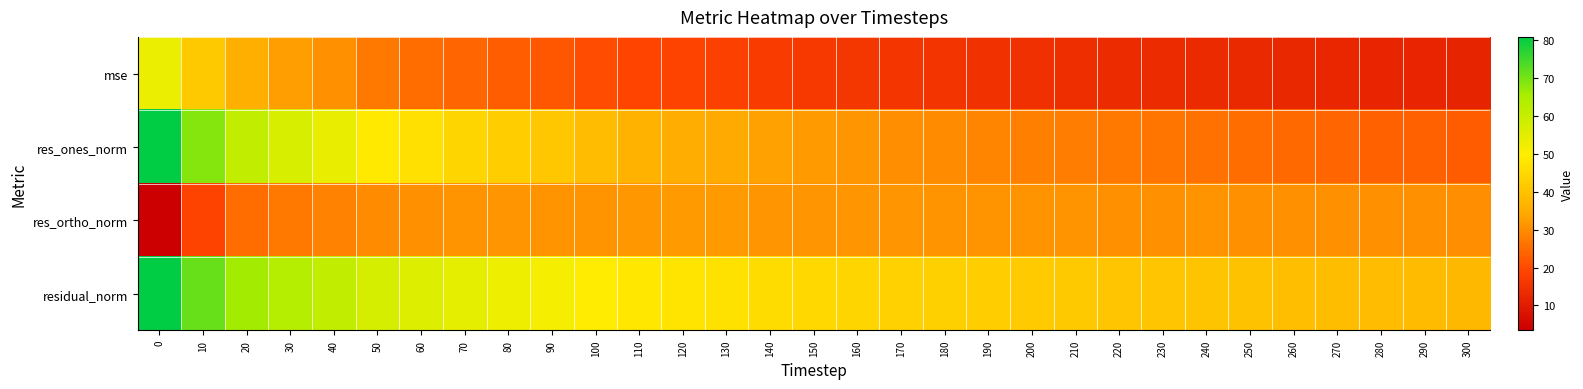

How many data points does each series have?

31